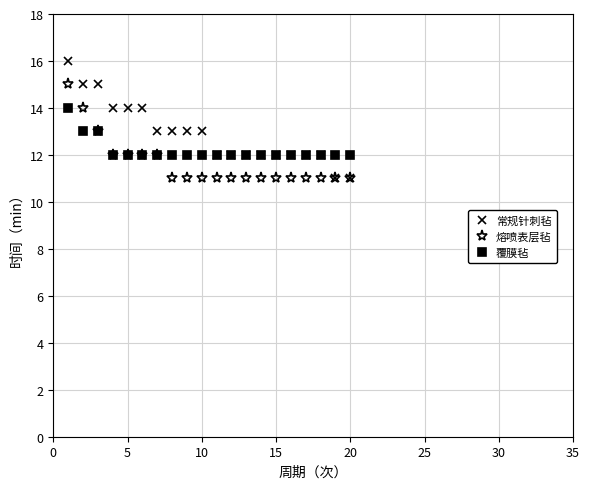

Which series has the widest spread of values?

常规针刺毡